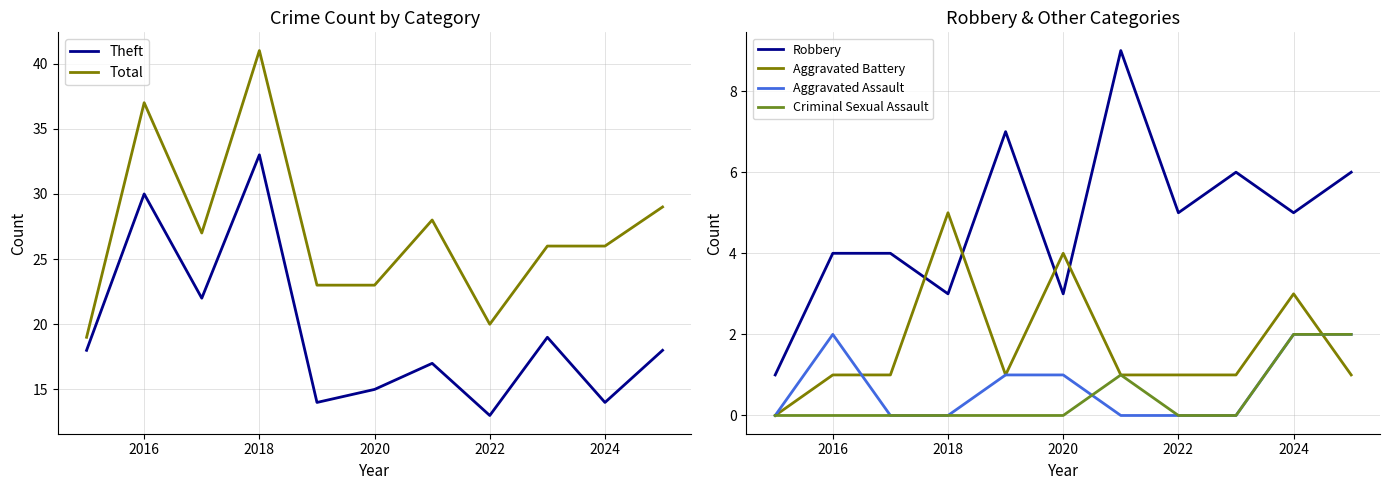

Which series ends up on top after the final intersection of Aggravated Assault and Aggravated Battery?

Aggravated Assault